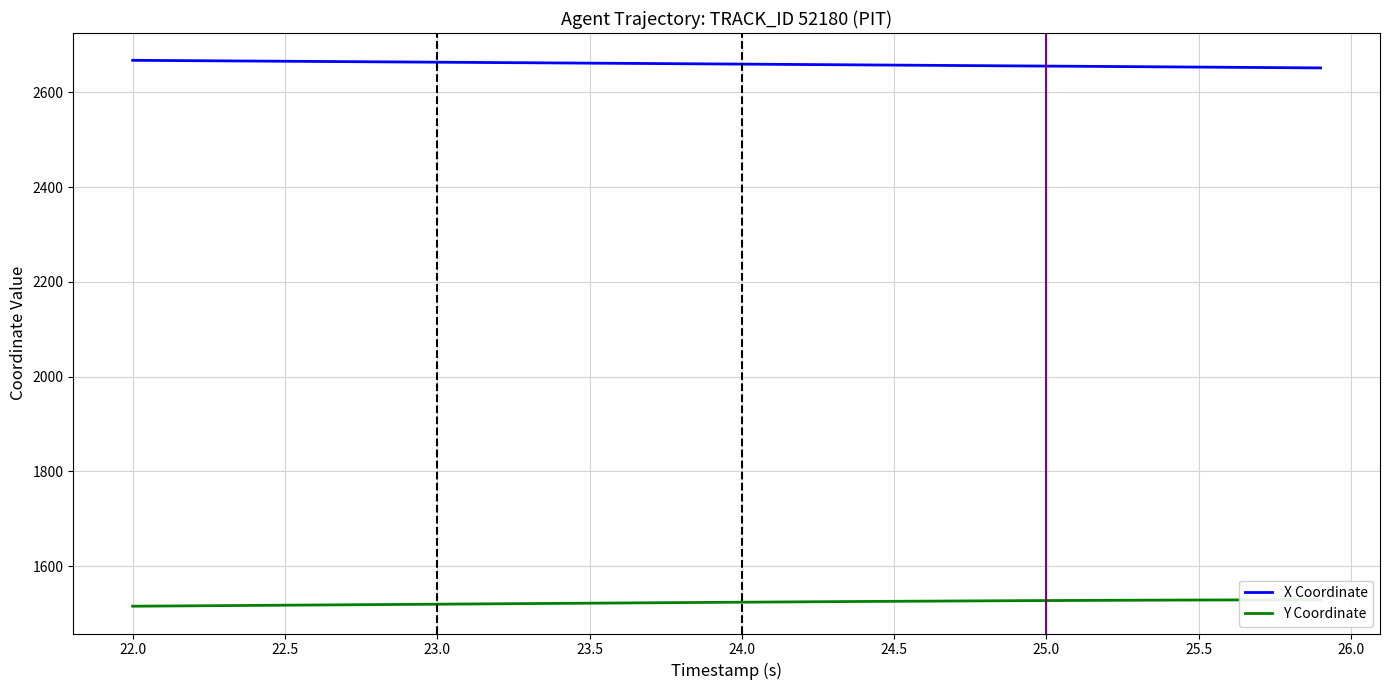

True or false: X Coordinate and Y Coordinate cross at least once.

False